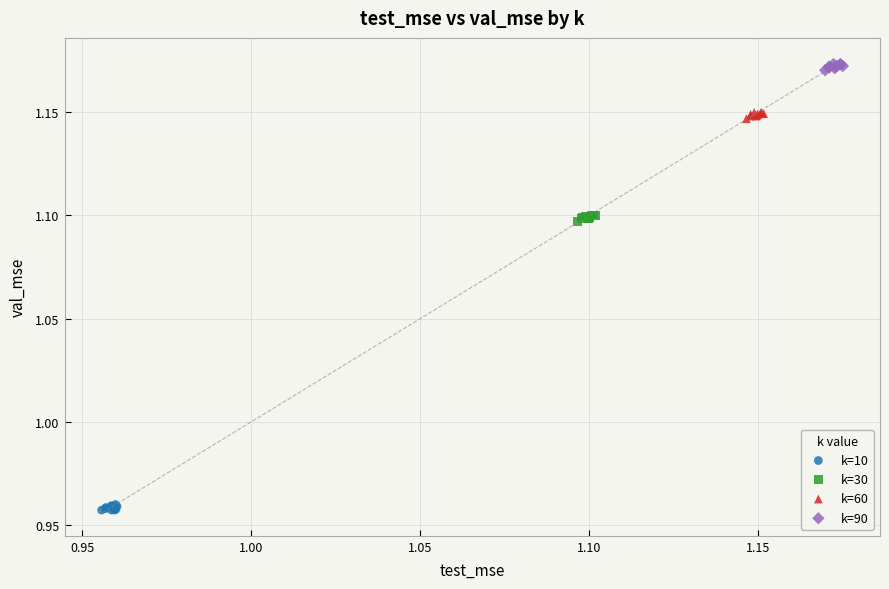

Which series contains the lowest Y value?

k=10